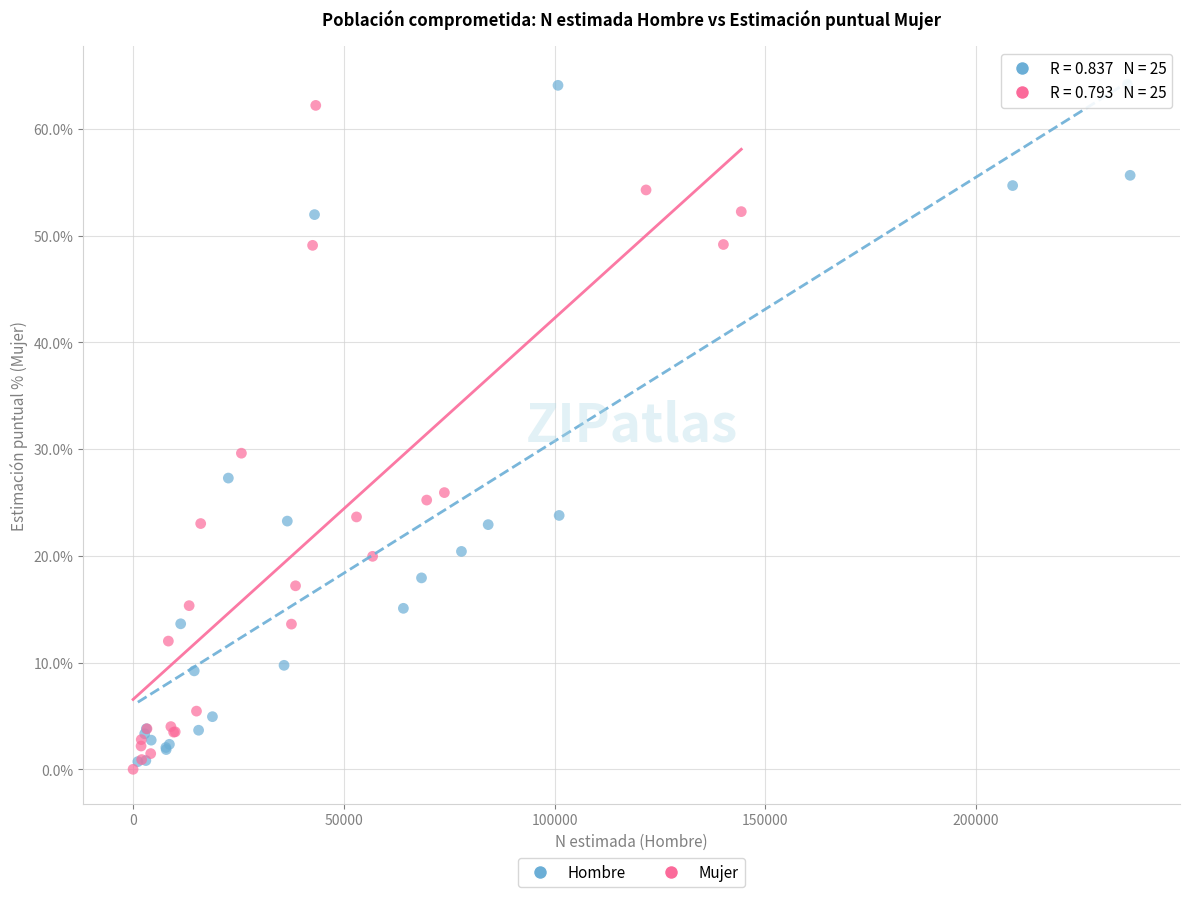

What are all the series names shown in the legend?

Hombre, Mujer